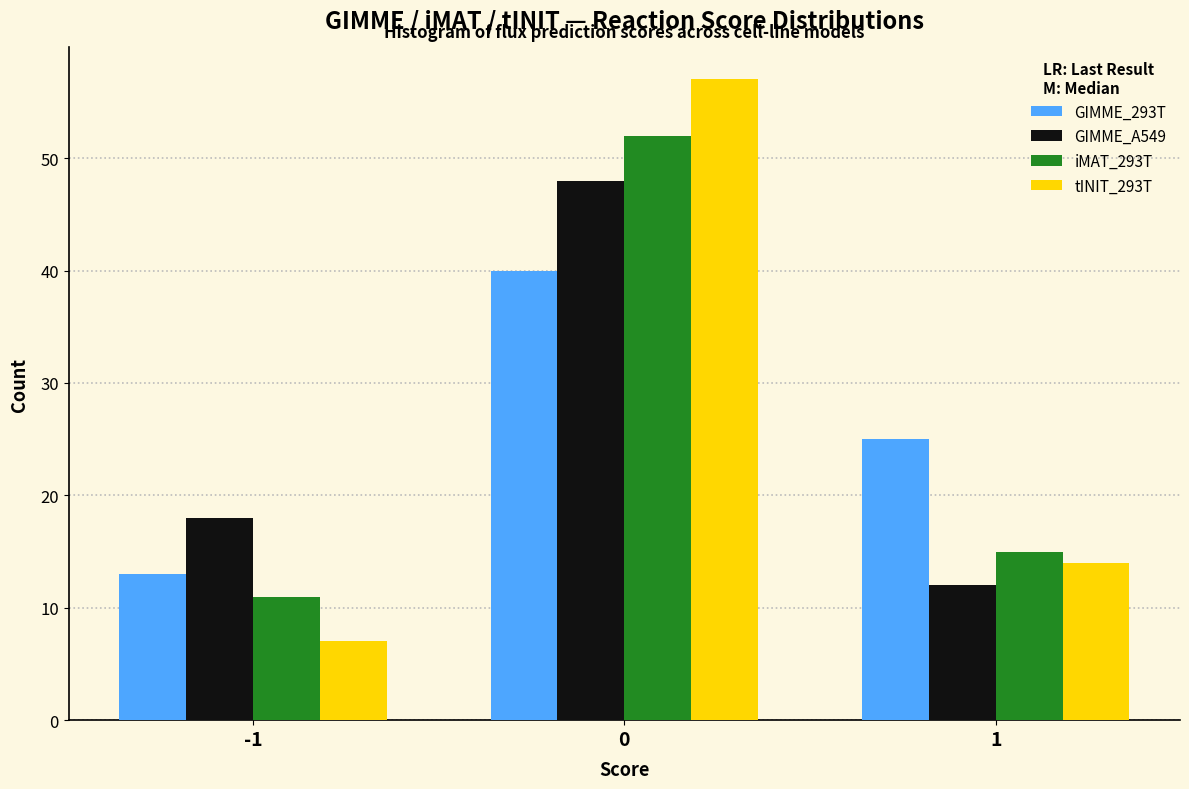

Reading left to right, extract all data points from this chart.

GIMME_293T: -1=13	0=40	1=25
GIMME_A549: -1=18	0=48	1=12
iMAT_293T: -1=11	0=52	1=15
tINIT_293T: -1=7	0=57	1=14